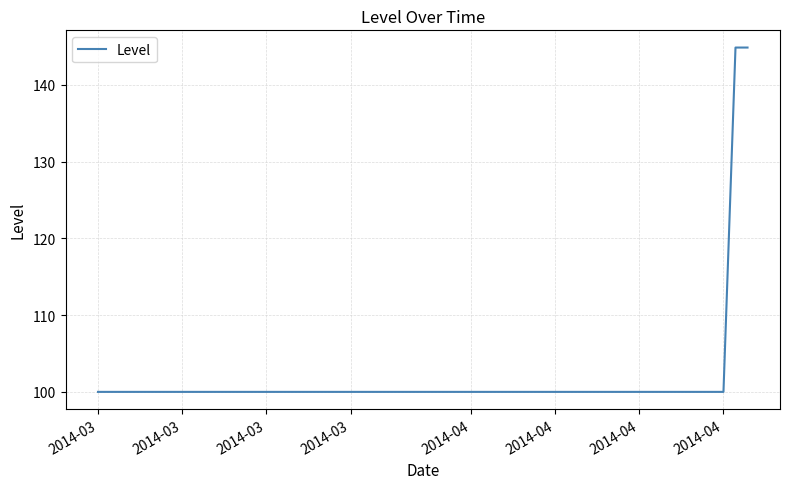

What is the greatest value displayed?

144.9